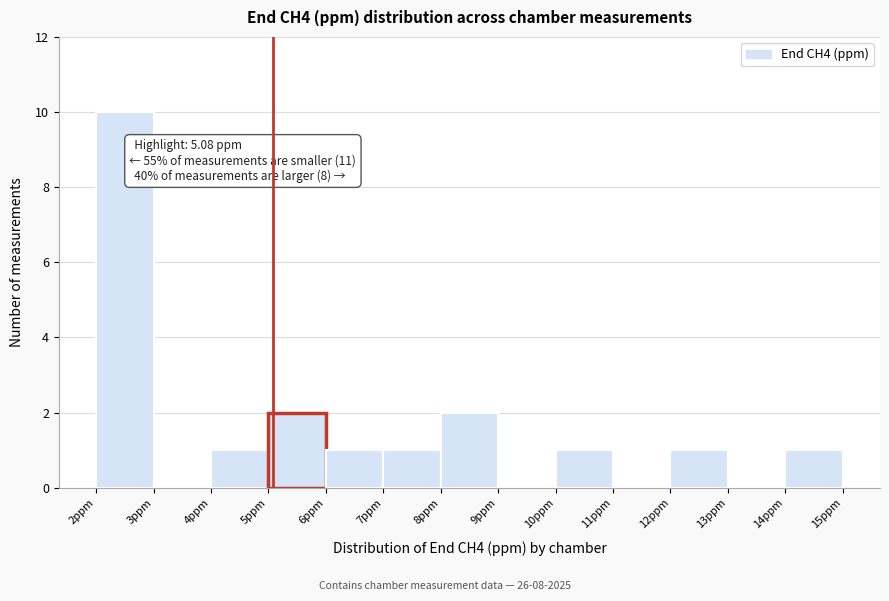

Which range on the x-axis has the tallest bar?

2 to 3